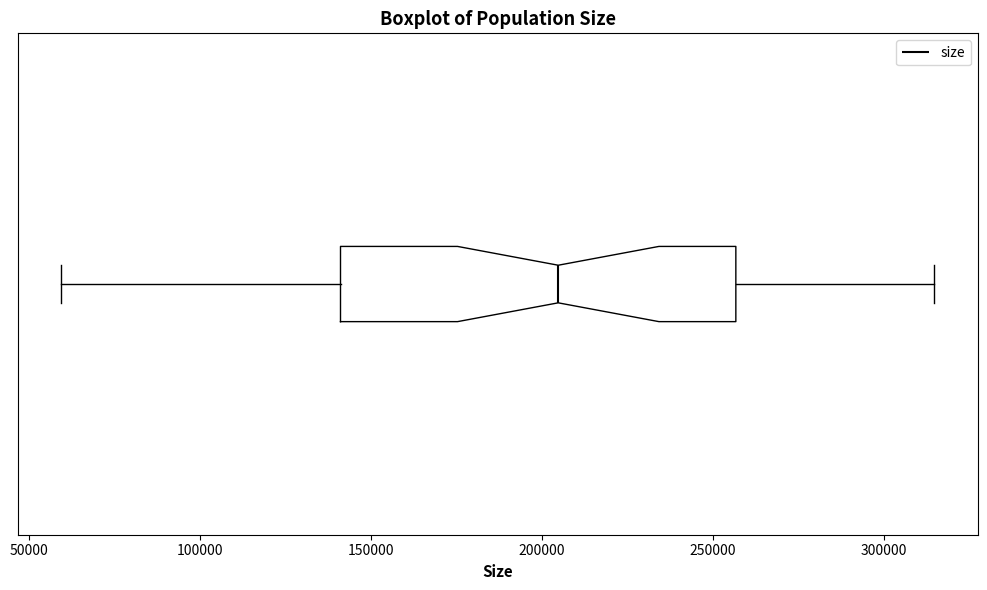

Transcribe this box plot: give where the median line is, the range the box spans, and where the two whiskers end, as read against the x-axis. The values are not printed on the chart, so give them approximately, as read against the axis.

median 205000, box 140000 to 255000, whiskers 60000 to 315000